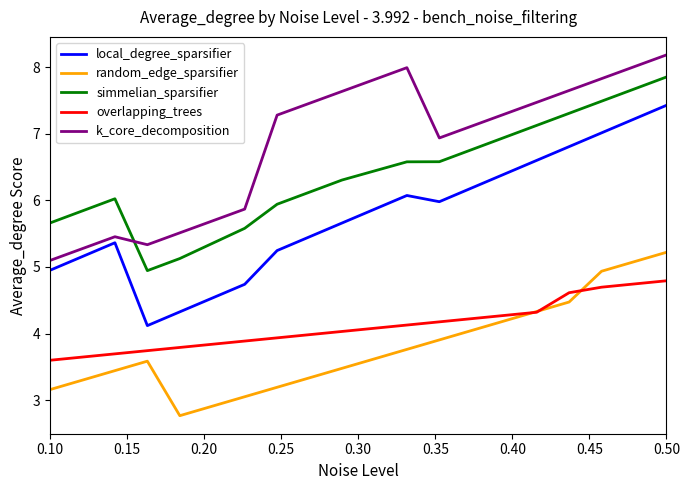

What is the lowest value of the random_edge_sparsifier series?

2.8